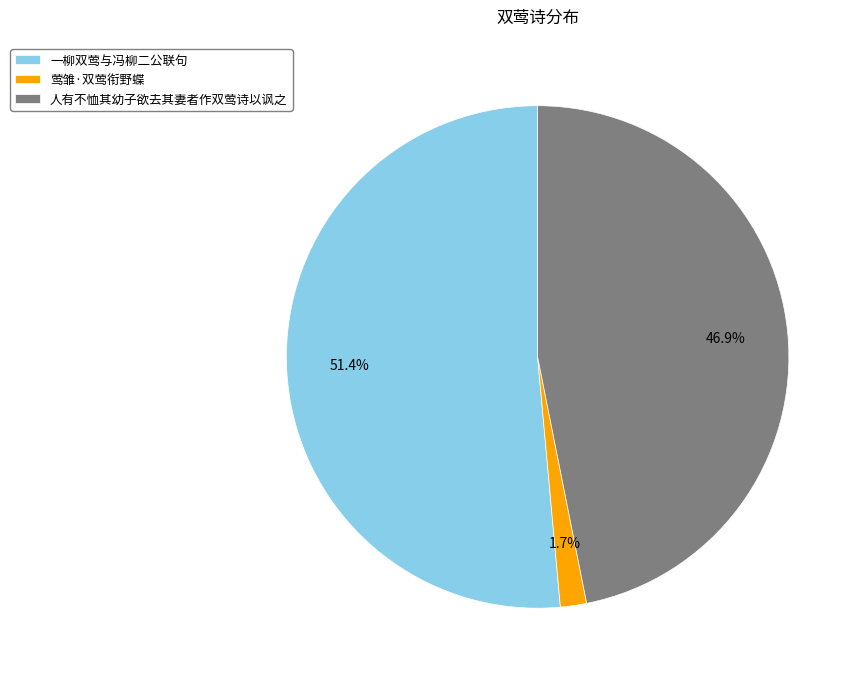

How many slices are in this pie chart?

3